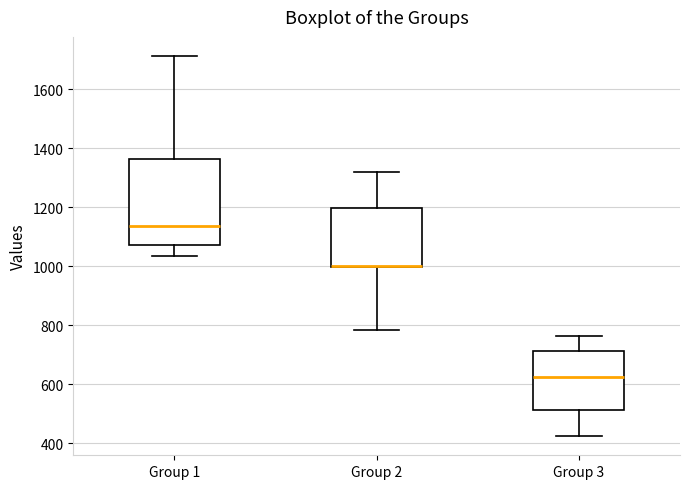

Where does the upper whisker of the box for Group 3 end on the y-axis? The values are not printed on the chart, so give them approximately, as read against the axis.

760